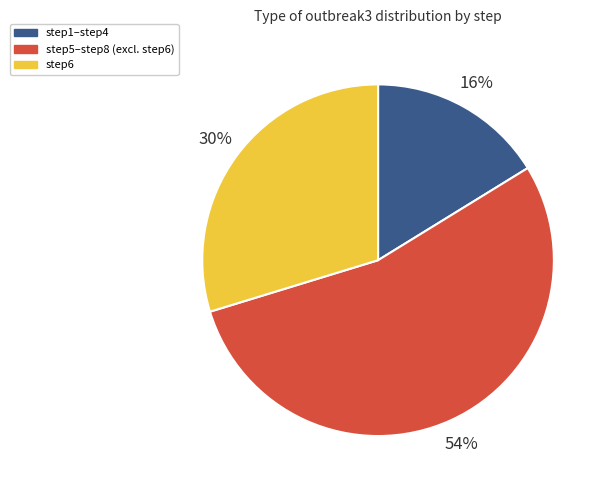

Which category has the smallest portion of the pie?

step1–step4